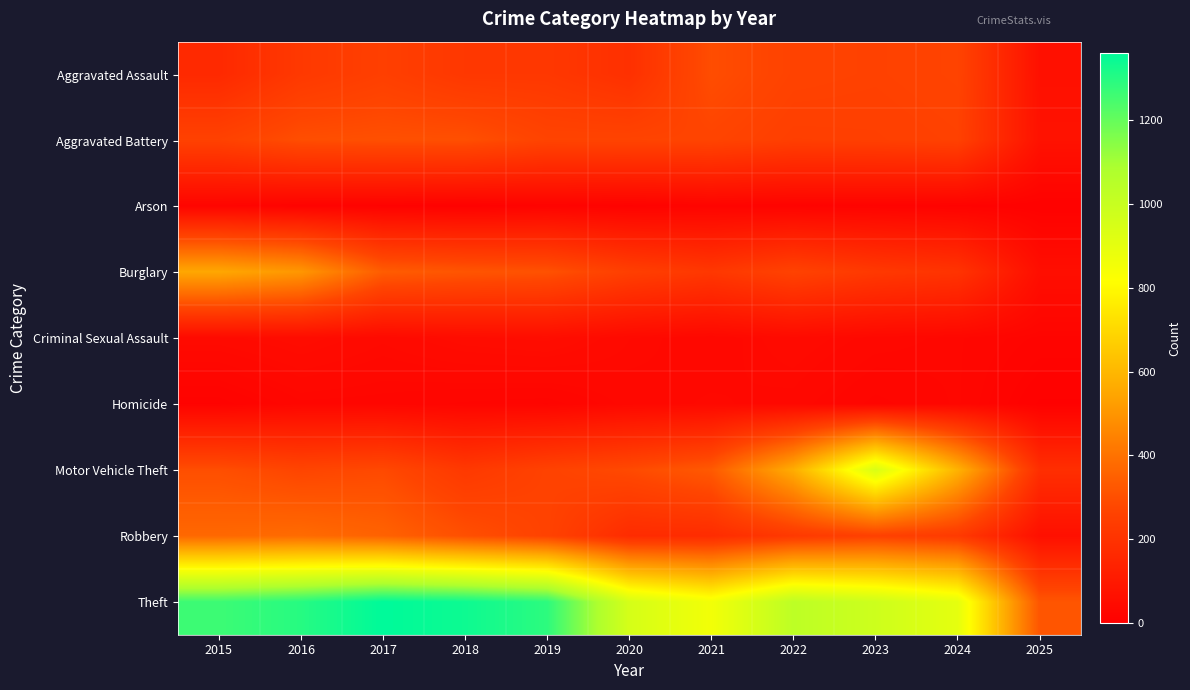

Reading left to right, extract all data points from this chart.

Aggravated Assault: 2015=164	2016=225	2017=251	2018=220	2019=220	2020=192	2021=295	2022=264	2023=259	2024=267	2025=68
Aggravated Battery: 2015=259	2016=298	2017=303	2018=302	2019=267	2020=268	2021=270	2022=249	2023=251	2024=259	2025=73
Arson: 2015=22	2016=14	2017=12	2018=8	2019=16	2020=12	2021=18	2022=15	2023=15	2024=12	2025=8
Burglary: 2015=552	2016=505	2017=339	2018=319	2019=308	2020=250	2021=220	2022=263	2023=225	2024=205	2025=58
Criminal Sexual Assault: 2015=43	2016=51	2017=41	2018=51	2019=55	2020=40	2021=33	2022=44	2023=35	2024=30	2025=20
Homicide: 2015=13	2016=28	2017=27	2018=23	2019=21	2020=34	2021=38	2022=35	2023=22	2024=30	2025=7
Motor Vehicle Theft: 2015=299	2016=272	2017=285	2018=225	2019=262	2020=287	2021=332	2022=569	2023=943	2024=586	2025=185
Robbery: 2015=372	2016=381	2017=356	2018=302	2019=263	2020=174	2021=175	2022=227	2023=257	2024=230	2025=65
Theft: 2015=1263	2016=1297	2017=1359	2018=1337	2019=1288	2020=954	2021=856	2022=1032	2023=980	2024=900	2025=319